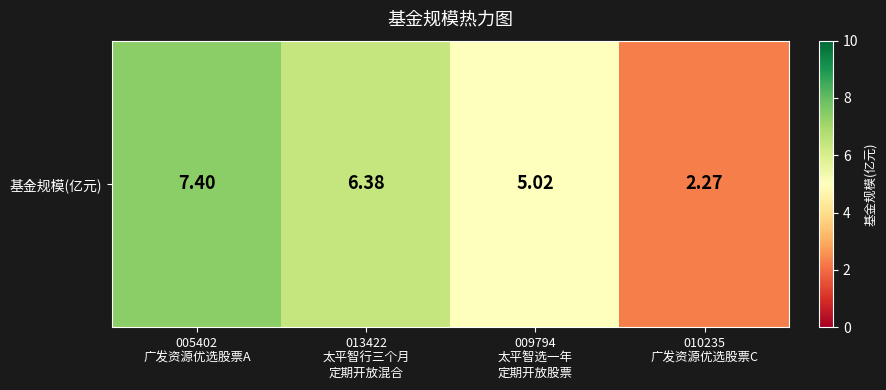

Where does the data first go above 6?

005402
广发资源优选股票A